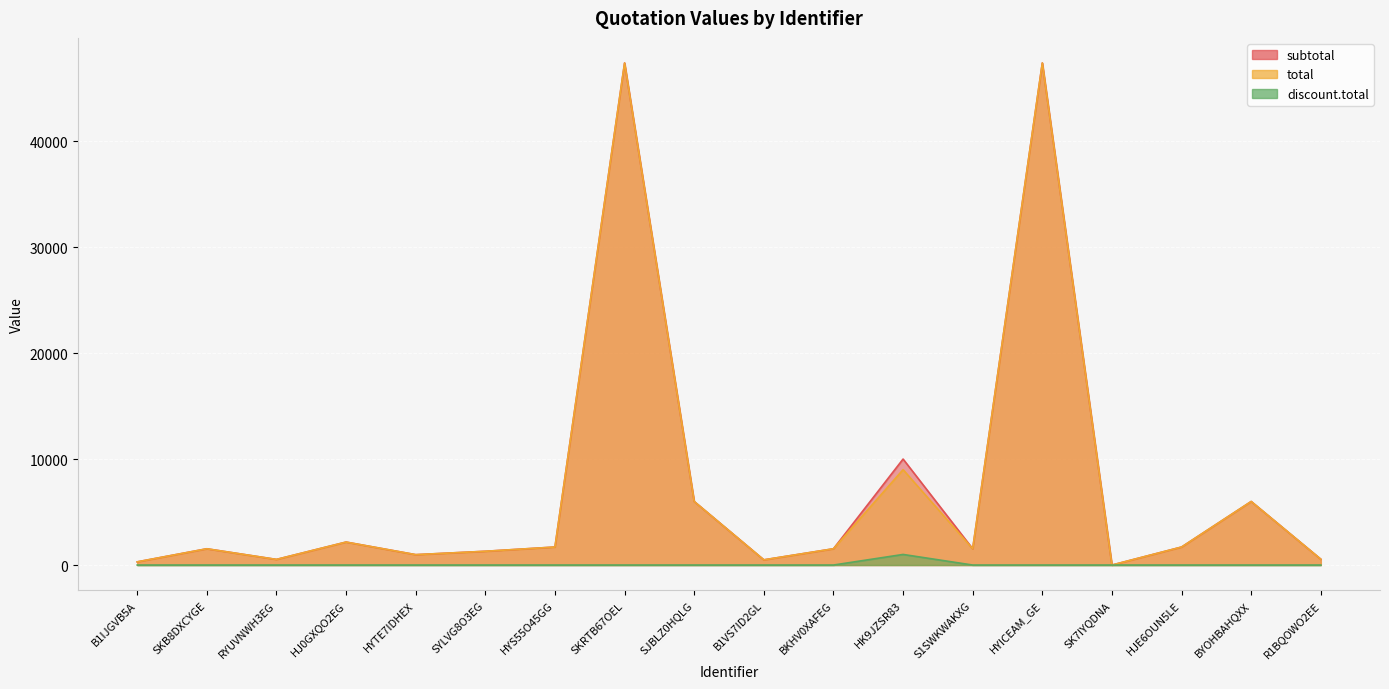

Between HJ0GXQO2EG and R1BQOWO2EE, which series saw the biggest shift?

subtotal